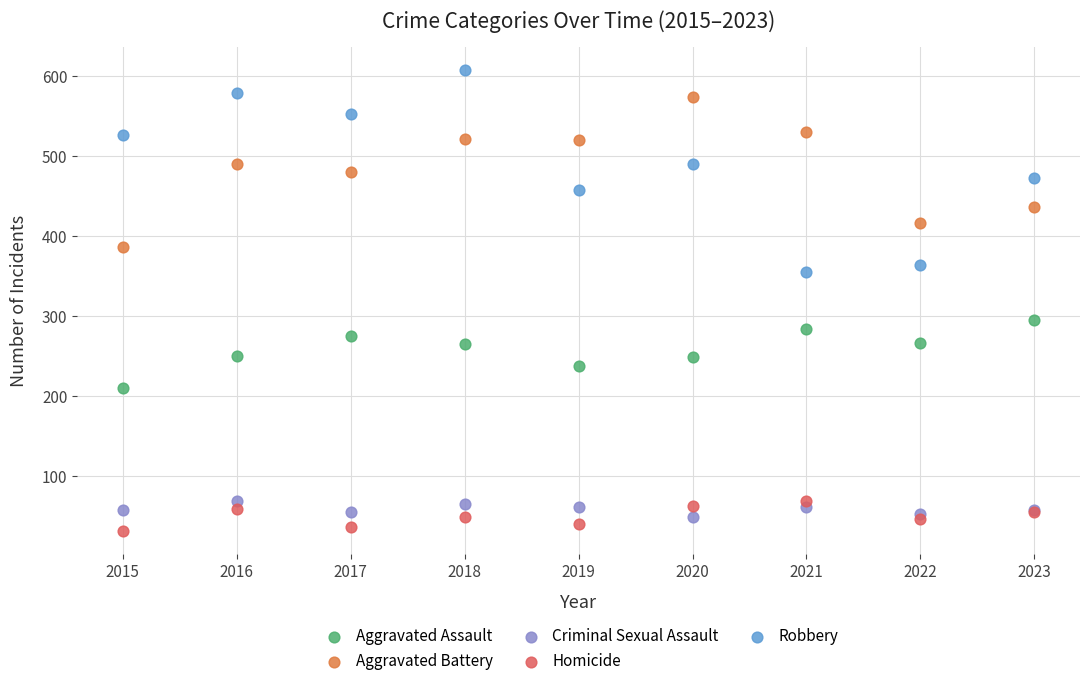

Which series has the largest Y range (max minus min)?

Robbery